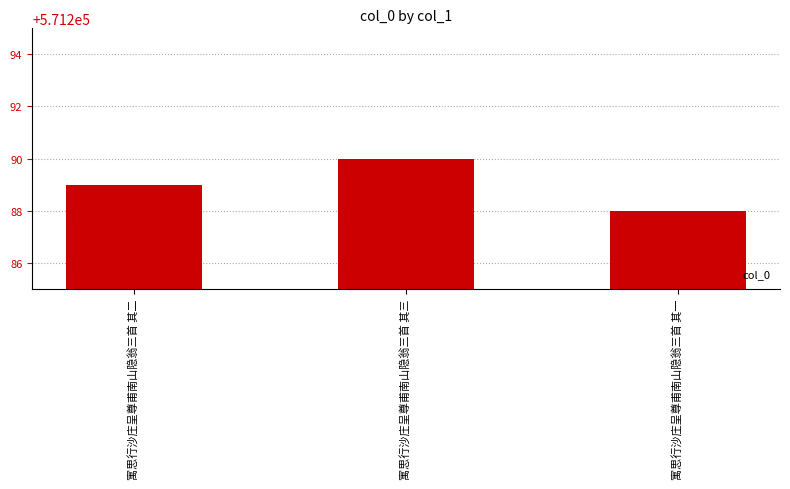

How many categories are shown in the chart?

3